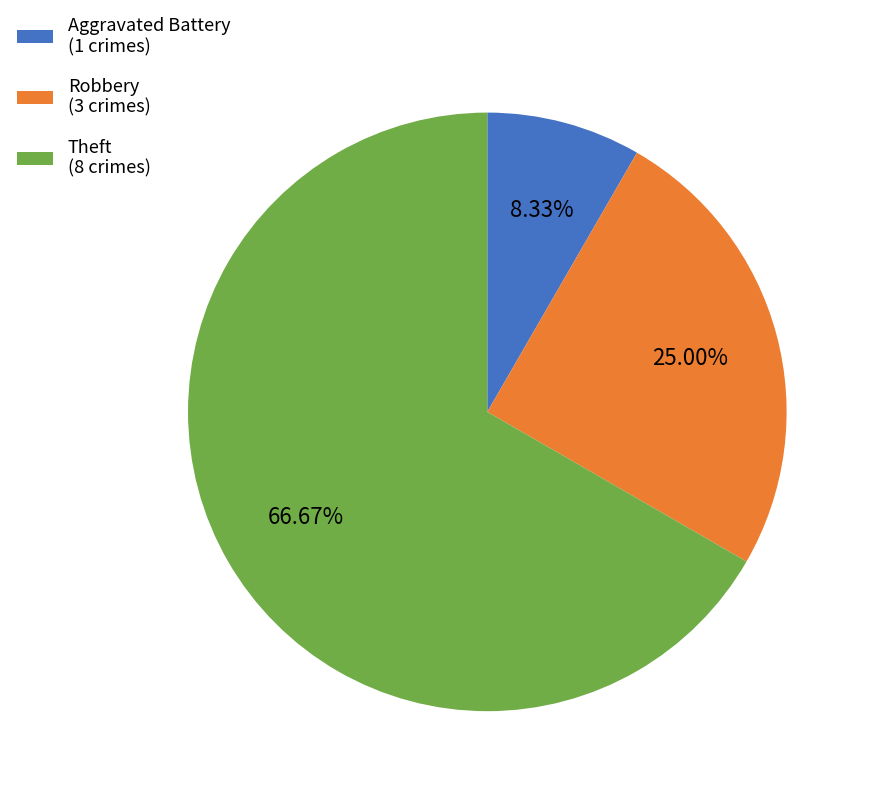

Combined, do Theft (8 crimes) and Aggravated Battery (1 crimes) account for over 50%?

Yes